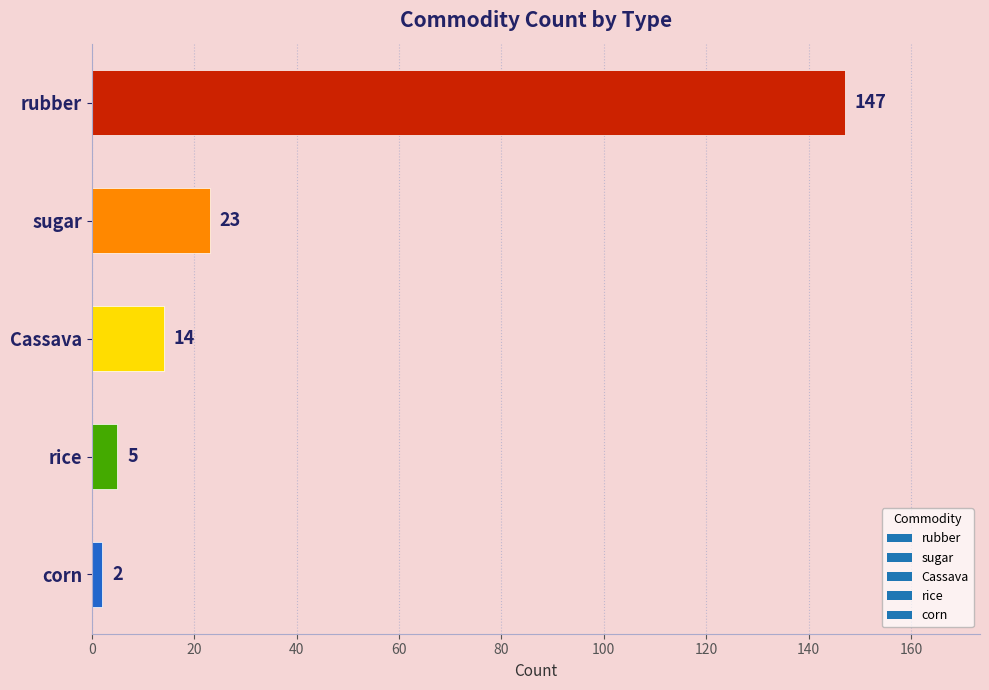

Reading top to bottom, what are all the values shown in this chart?

147	23	14	5	2